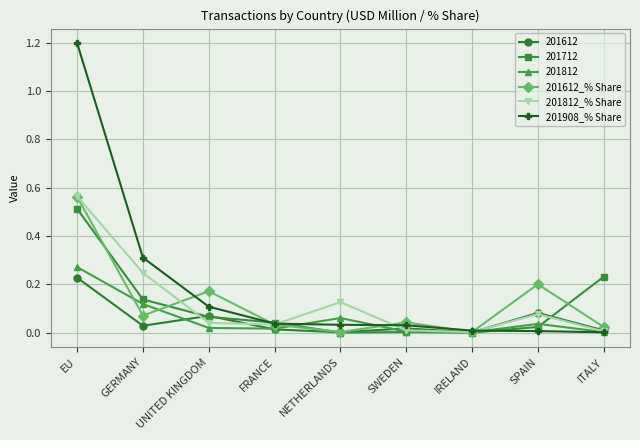

What is the maximum value for 201908_% Share?

1.2